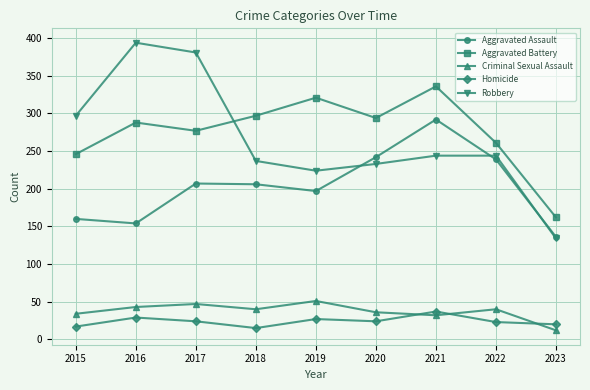

The value of Aggravated Assault at 2018 is 67. True or false?

False